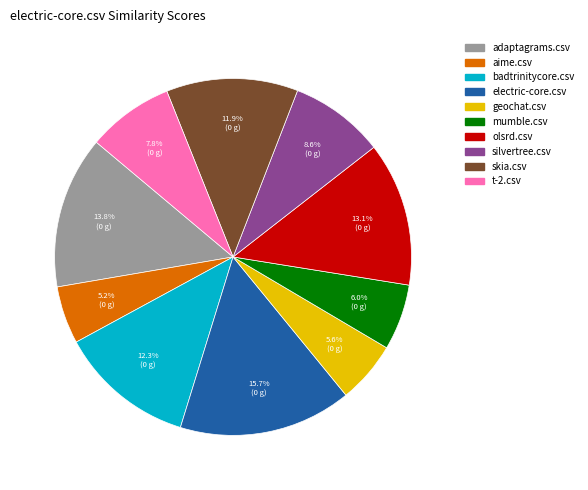

Combined, do skia.csv and electric-core.csv account for over 50%?

No